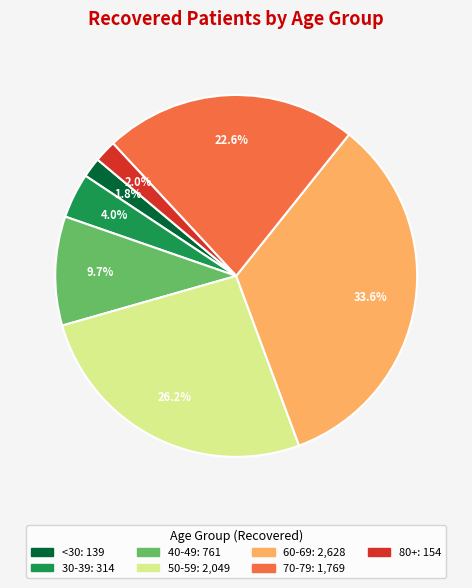

Is there any slice that represents more than half of the pie?

No